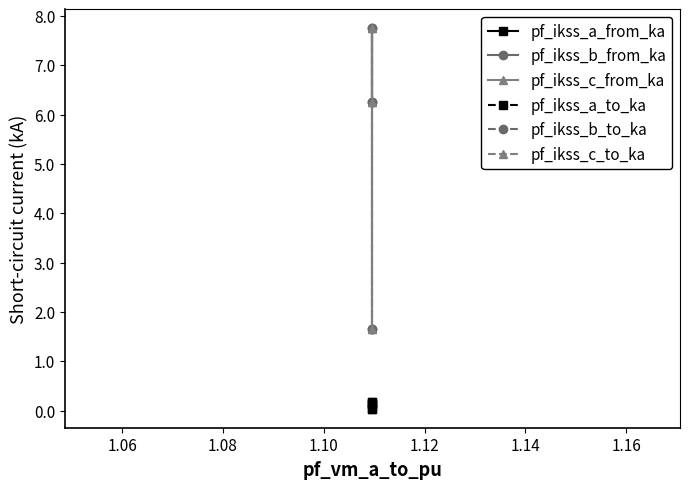

The pf_ikss_b_from_ka series shows 12.7 at 1.06. True or false?

False